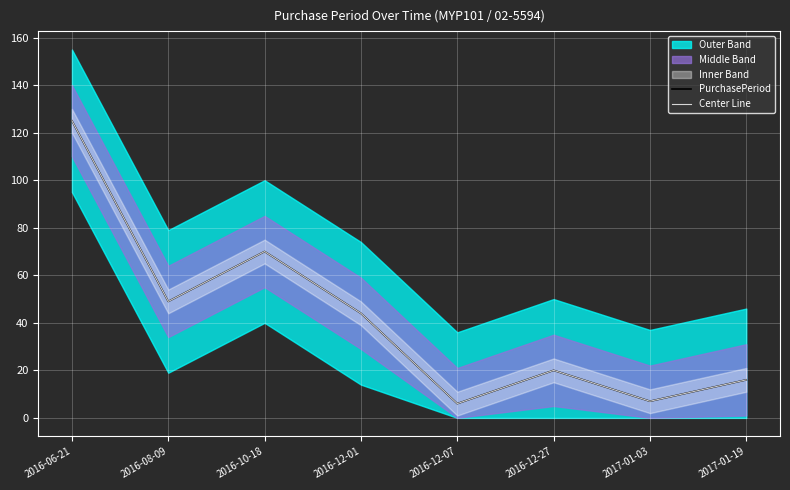

At which label does PurchasePeriod first exceed 44?

2016-06-21